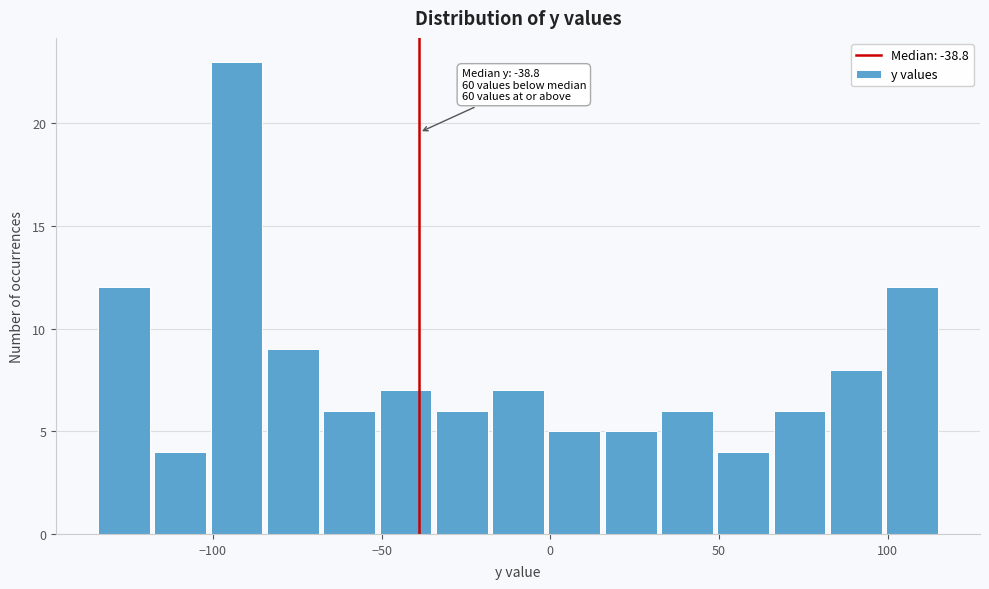

Around what value on the x-axis is the tallest bar? Give the approximate position of its centre, as read against the axis.

-95